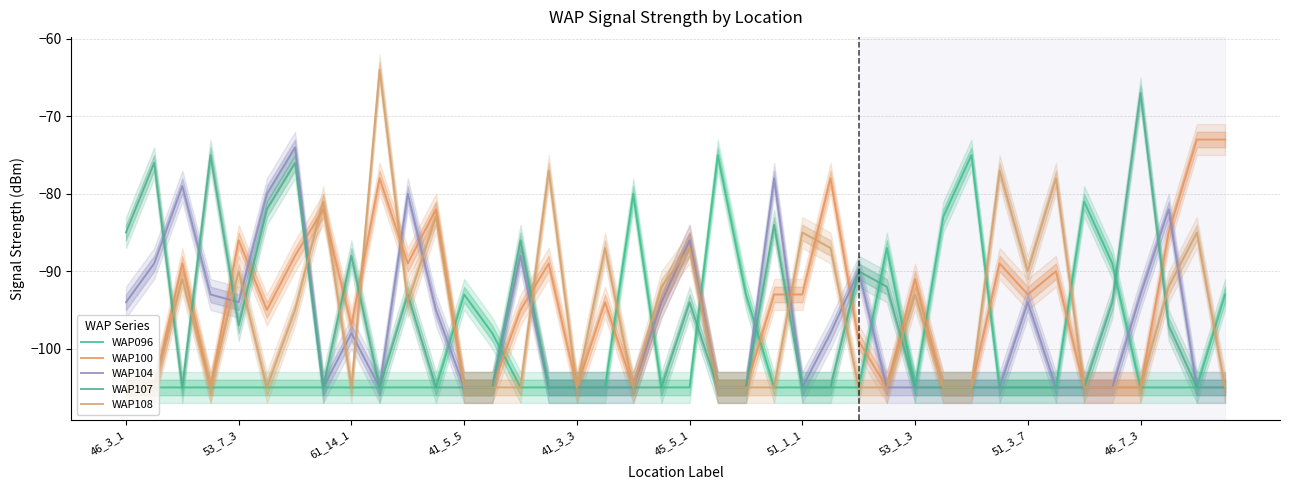

The value of WAP104 at 25 is -151. True or false?

False